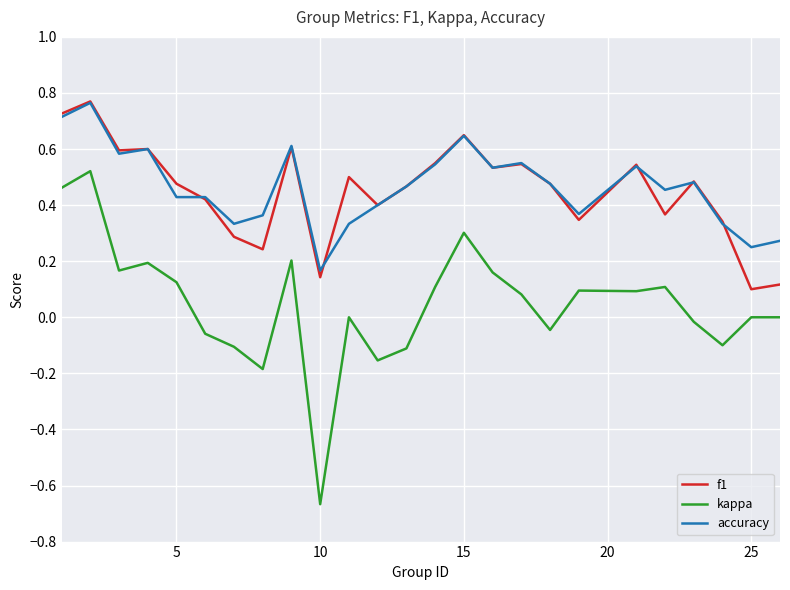

Does the chart display data point markers on the line(s)?

No